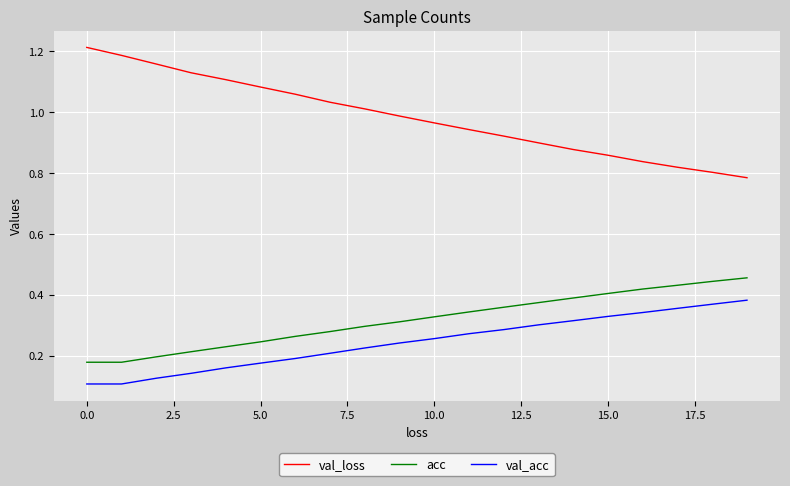

List the series in order of their peak value, highest first.

val_loss, acc, val_acc